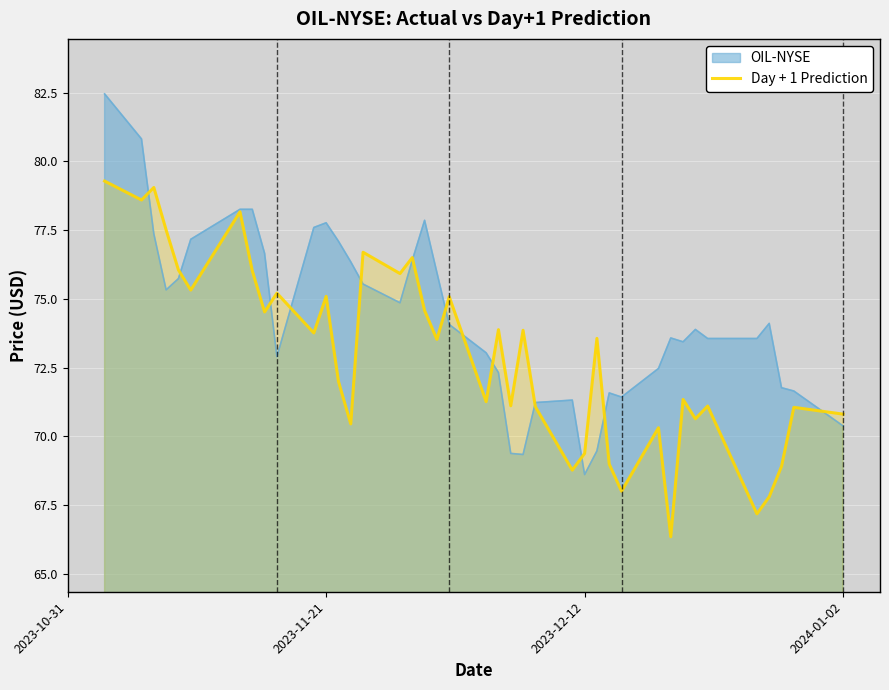

What is the minimum value shown in the chart?

66.3